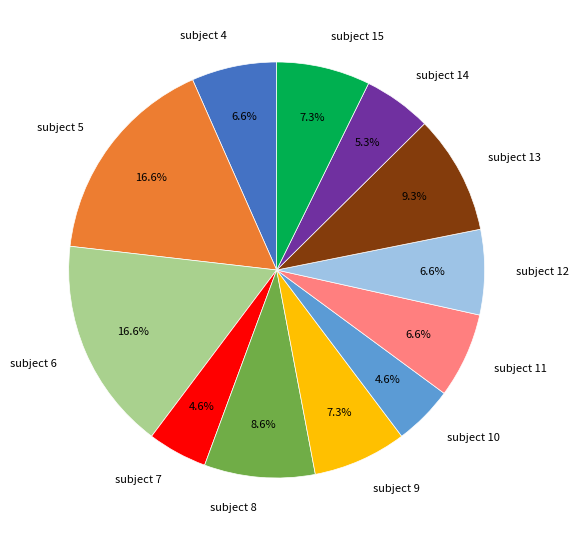

What percentage is the subject 5 slice, to the nearest percent?

17%